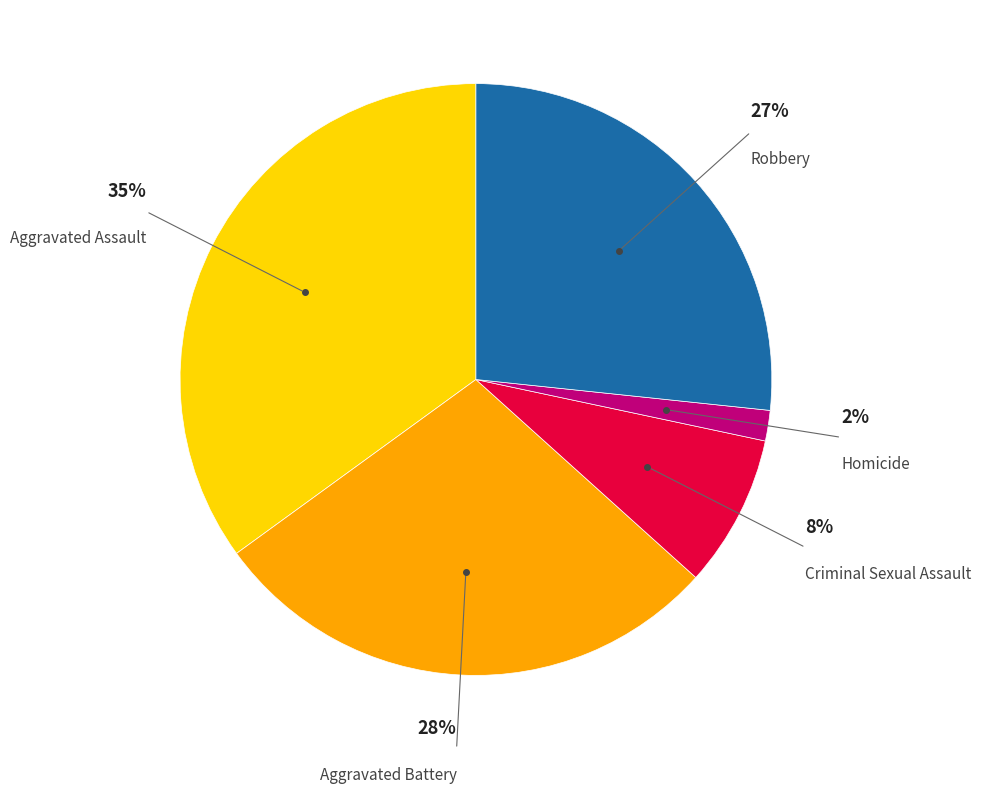

What is the largest slice in the pie chart?

Aggravated Assault